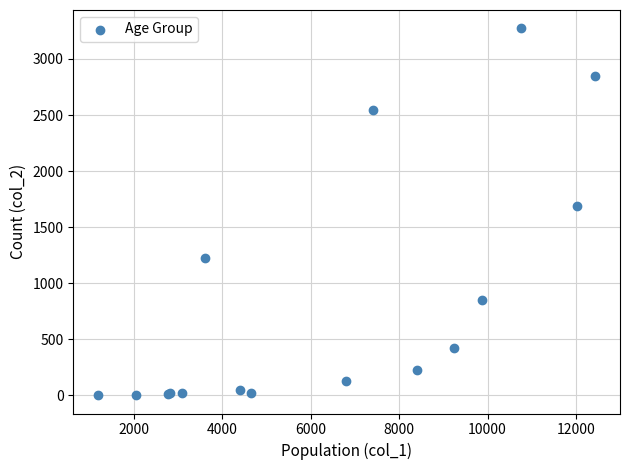

What Y value in the scatter plot is closest to 1638?

1690